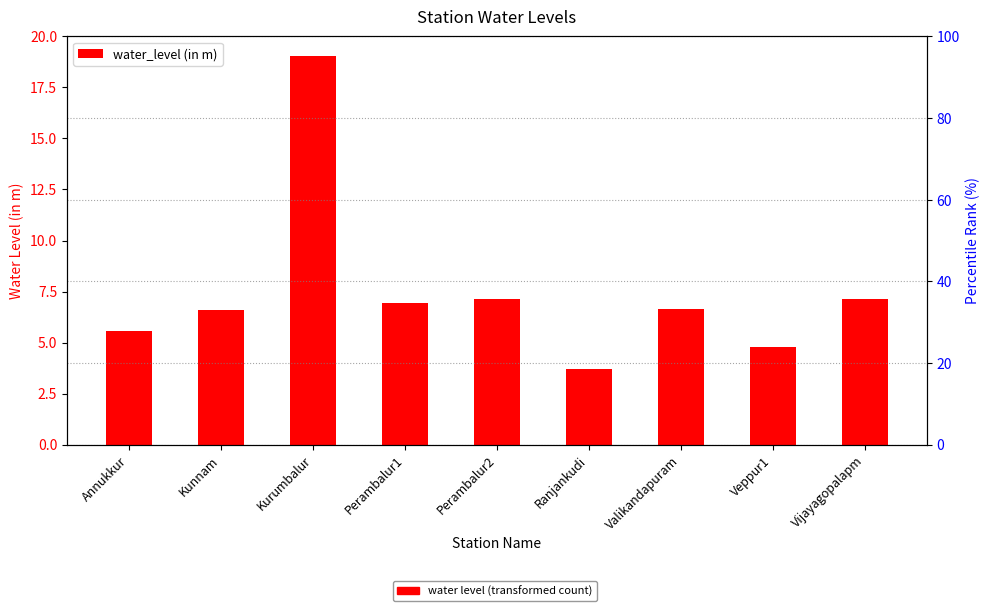

What is the difference between the second highest and second lowest values?

2.4